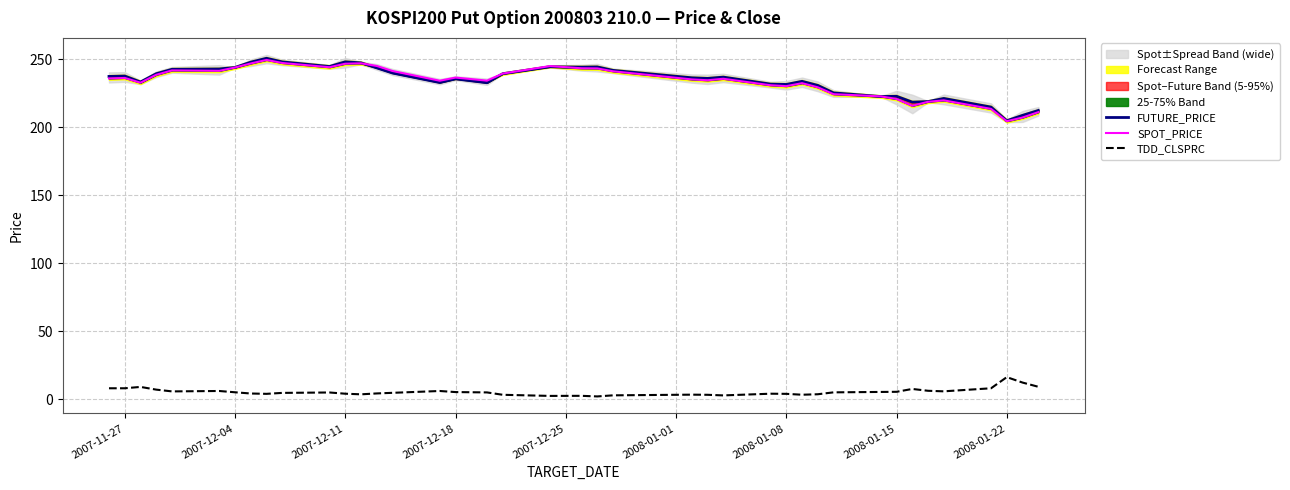

What is the sum of all SPOT_PRICE values?

9347.1